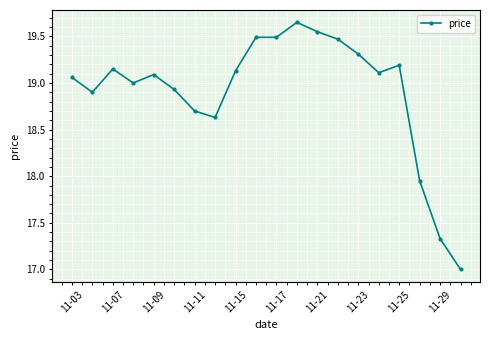

What is the sum of all values?

378.1